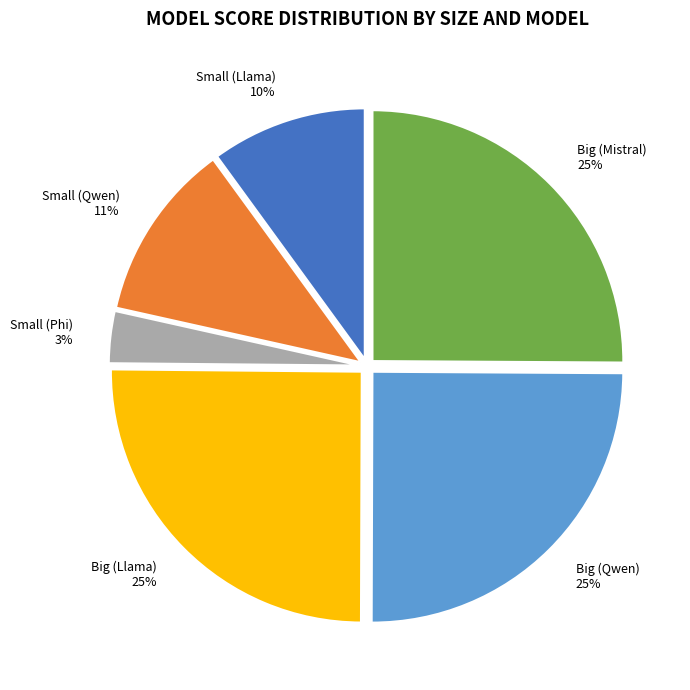

How many segments does this pie chart have?

6